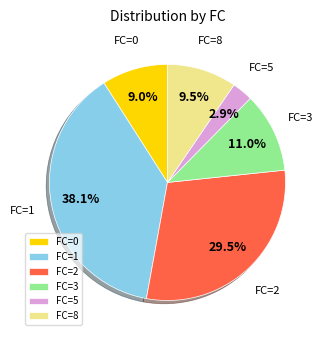

Count the number of slices in the pie.

6